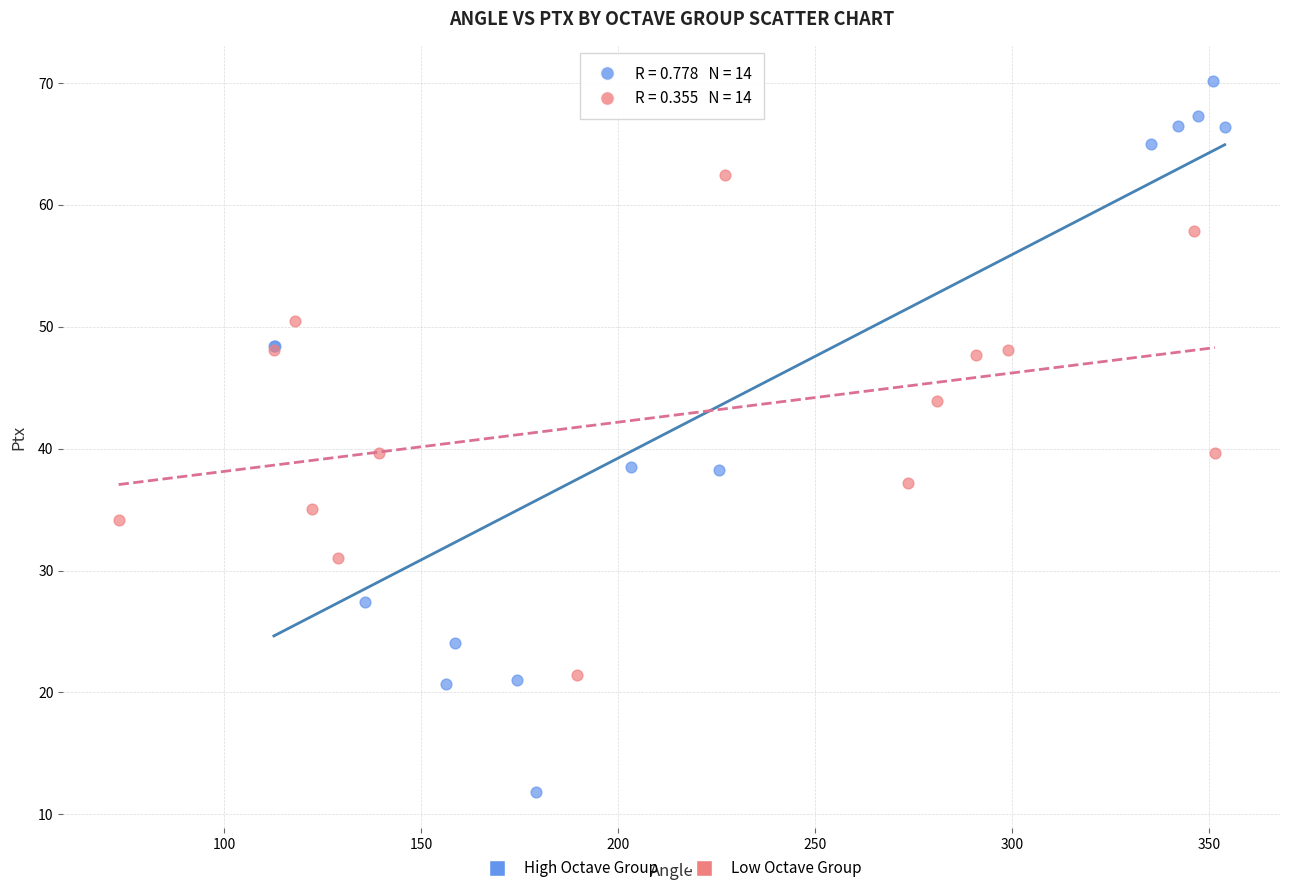

Which series reaches the minimum Y coordinate?

High Octave Group